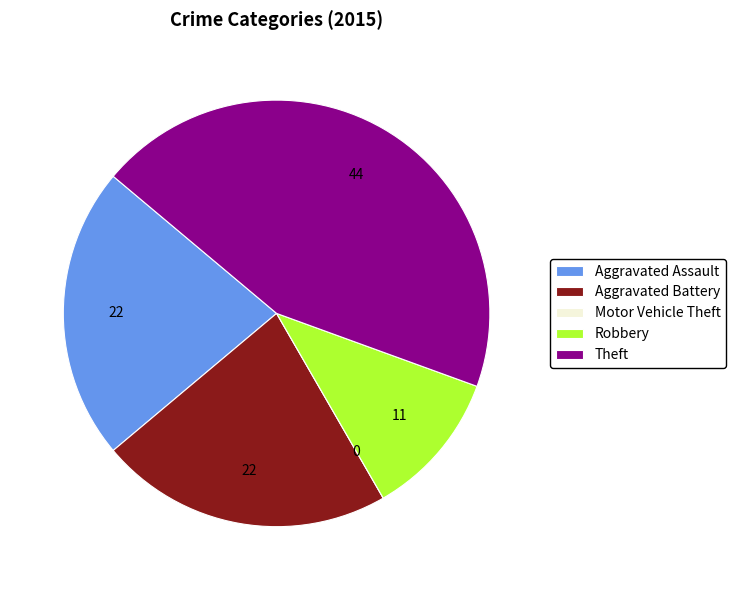

Do Aggravated Assault and Theft together represent more than half of the pie?

Yes